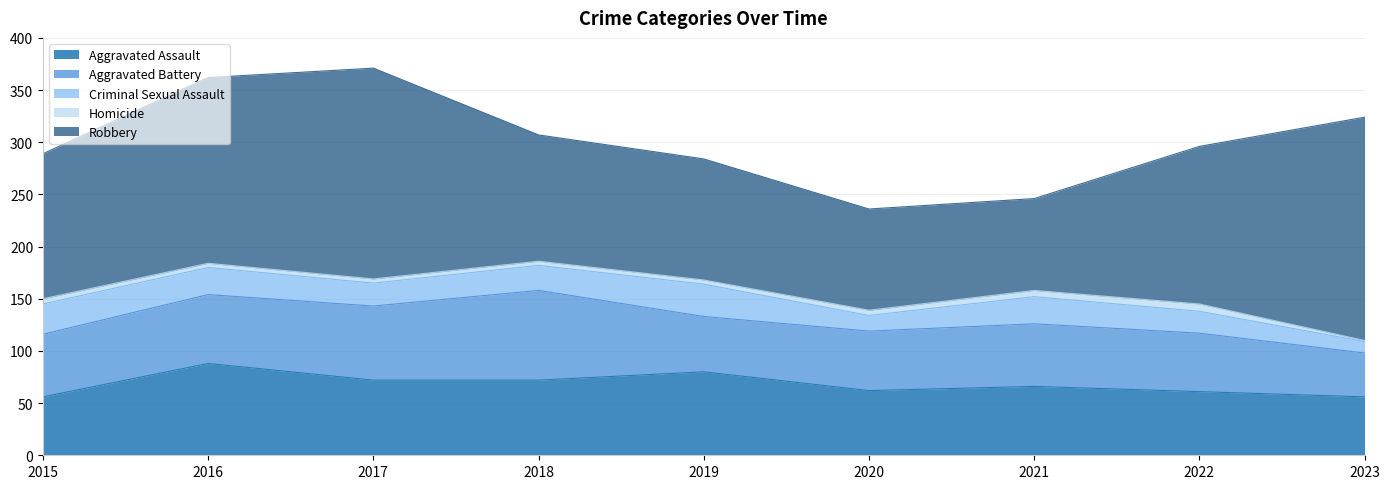

True or false: Robbery has a value of 234 at 2015.

False